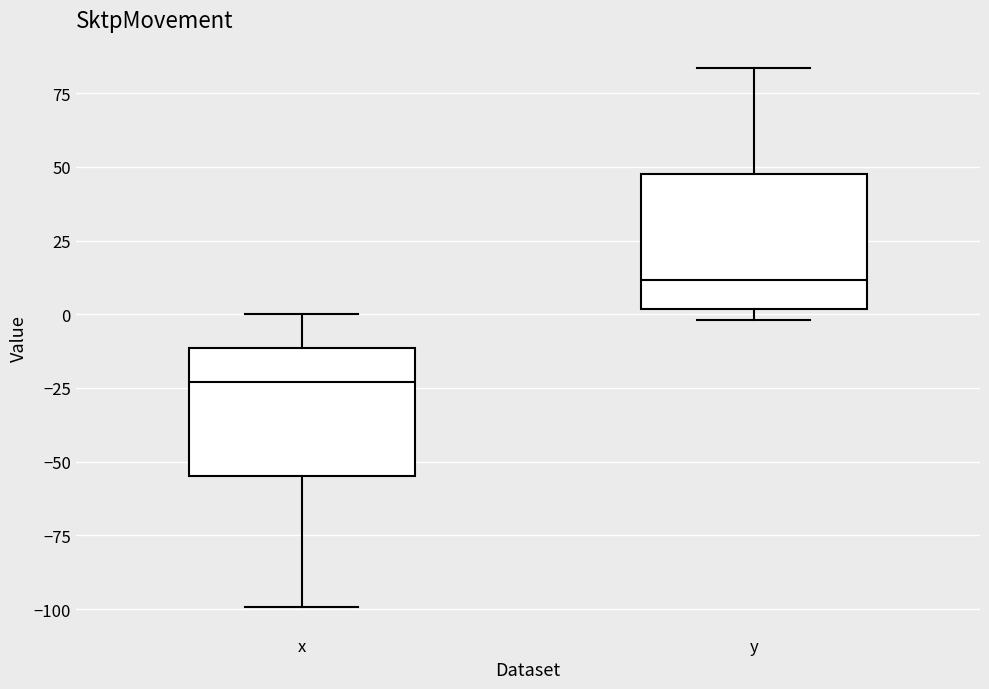

Reading left to right, read every box against the y-axis: the position of its median line, the range the box covers, and the ends of its whiskers. The values are not printed on the chart, so give them approximately, as read against the axis.

x: median -25, box -55 to -10, whiskers -100 to 0
y: median 10, box 0 to 50, whiskers 0 (just below the box's lower edge) to 85